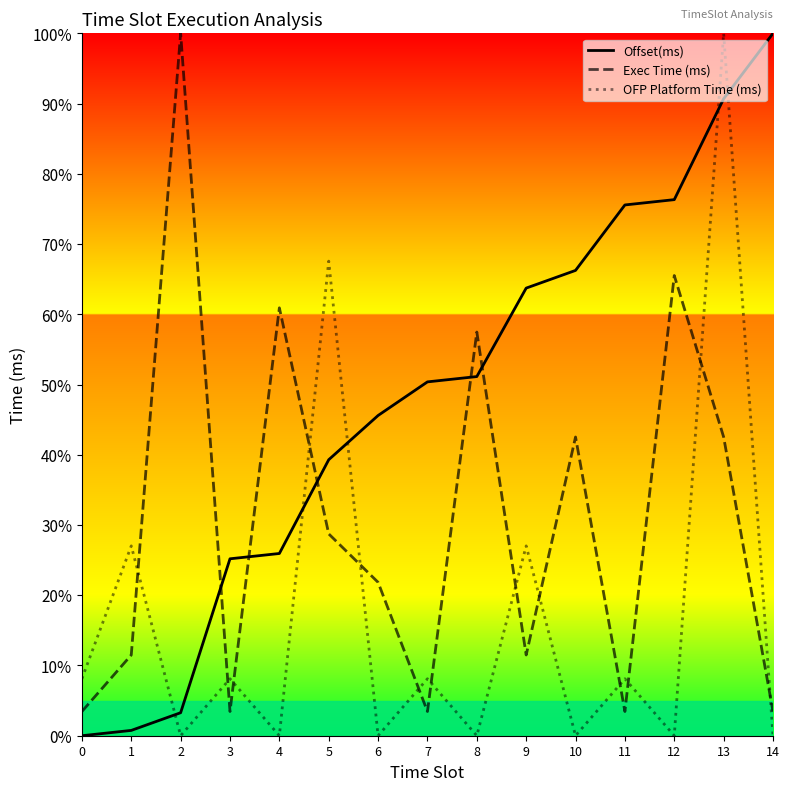

What is the average value of the OFP Platform Time (ms) series?

16.9